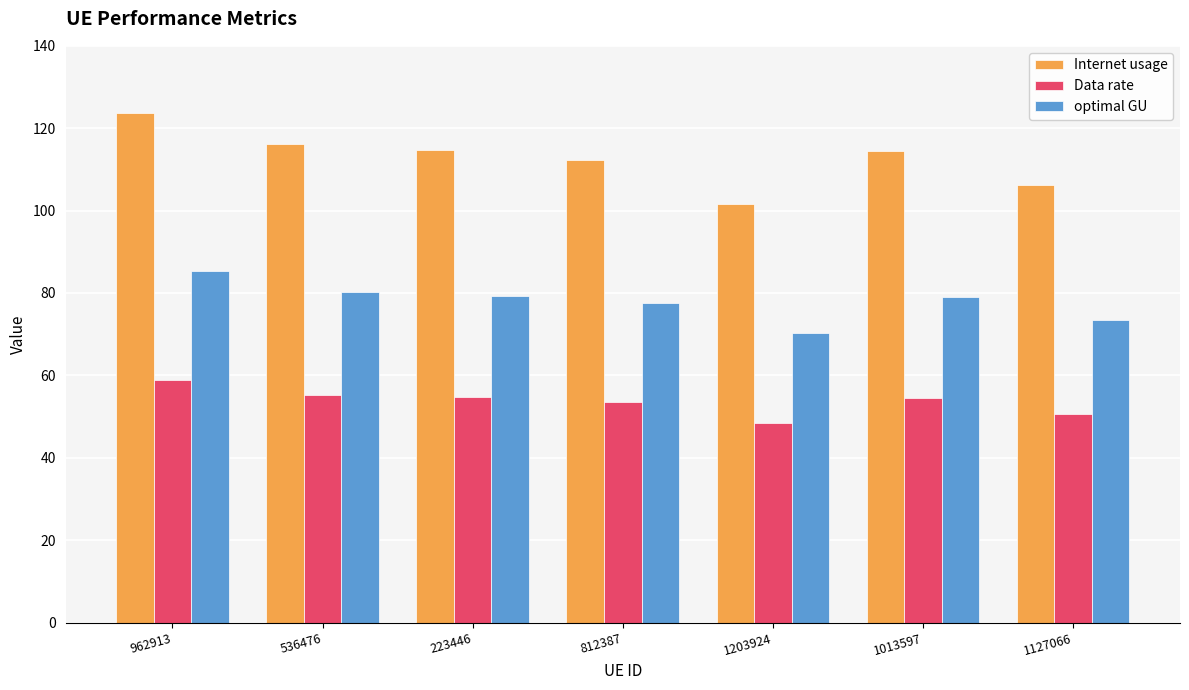

What is the difference between the highest and lowest values at 812387?

58.9